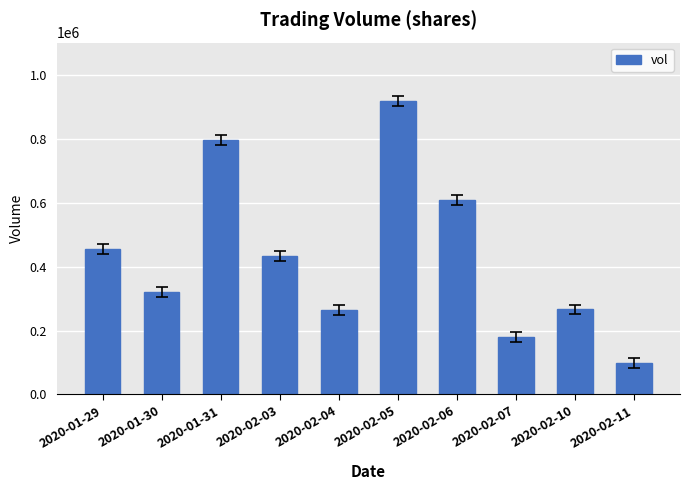

Is it true that the value at 2020-02-04 is 443393?

False